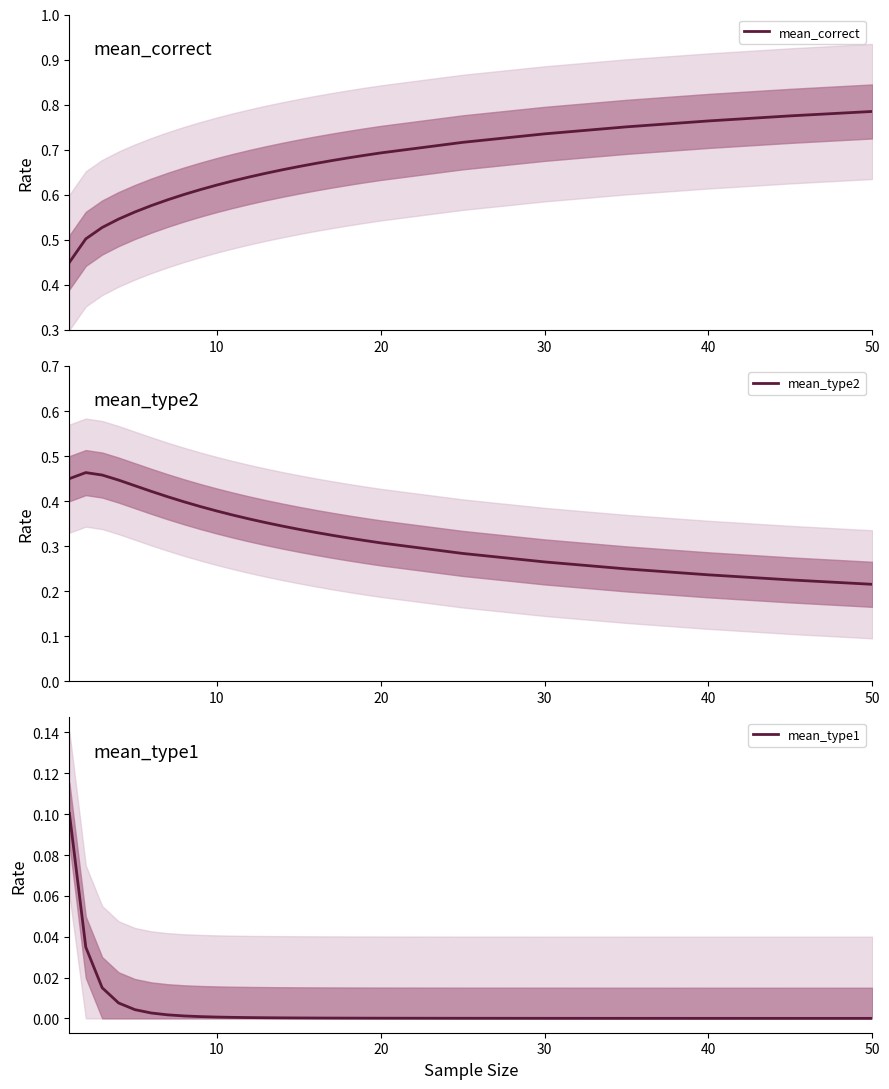

At how many categories does at least one series exceed 0?

26